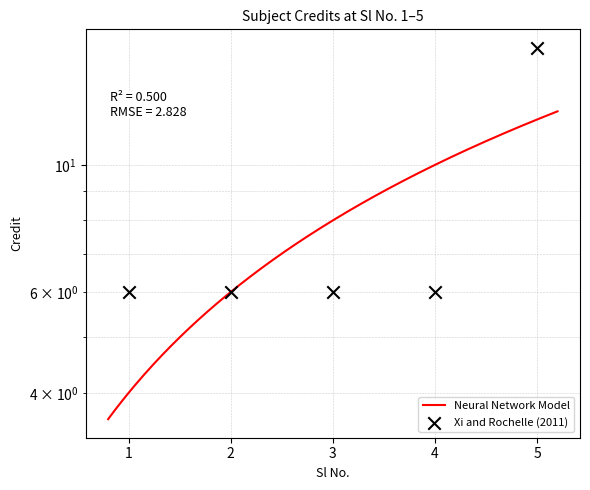

Approximately how many times larger is the value at 5 compared to 4?

2.7